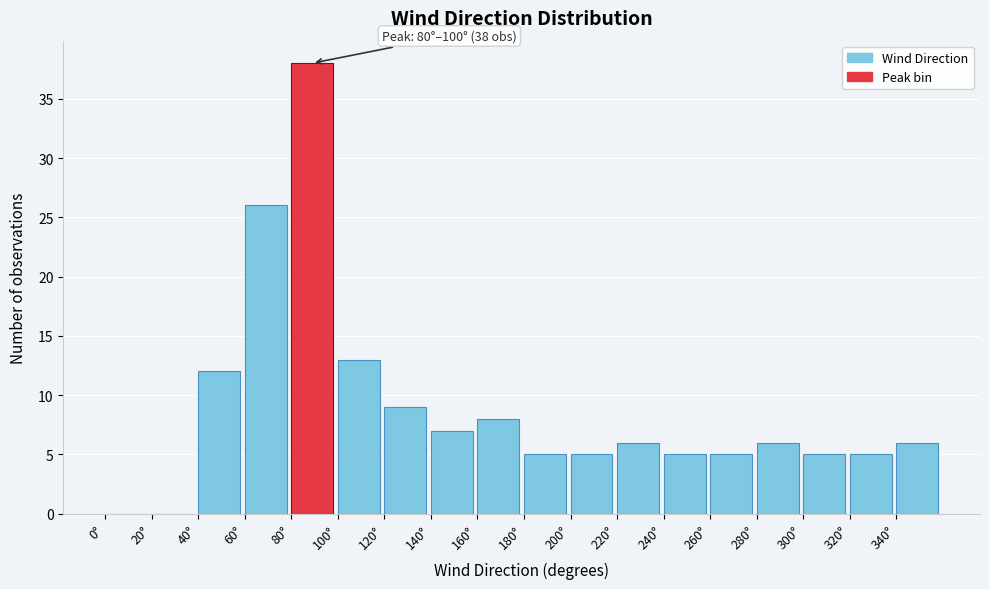

Over which range of the x-axis is the bar tallest?

80 to 100